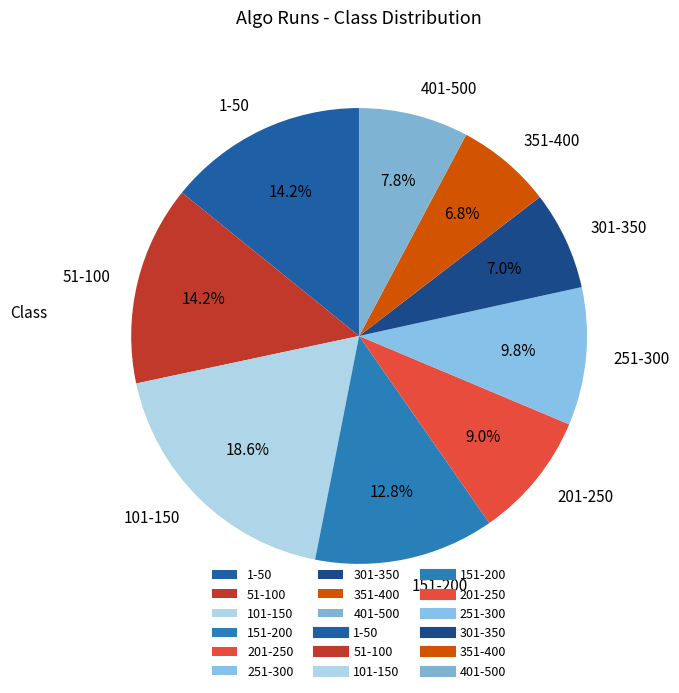

Which category has the biggest portion of the pie?

101-150